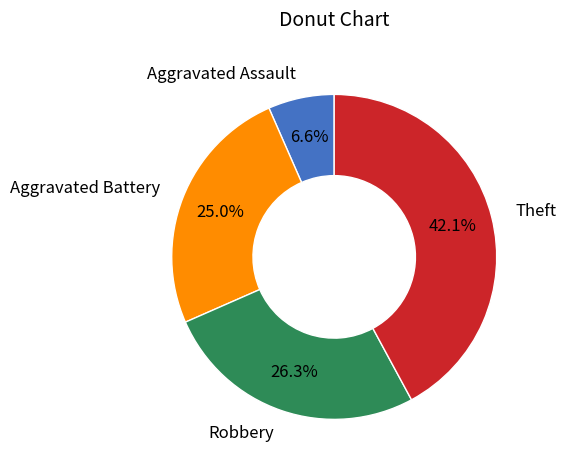

What percentage is the Aggravated Battery slice, to the nearest percent?

25%